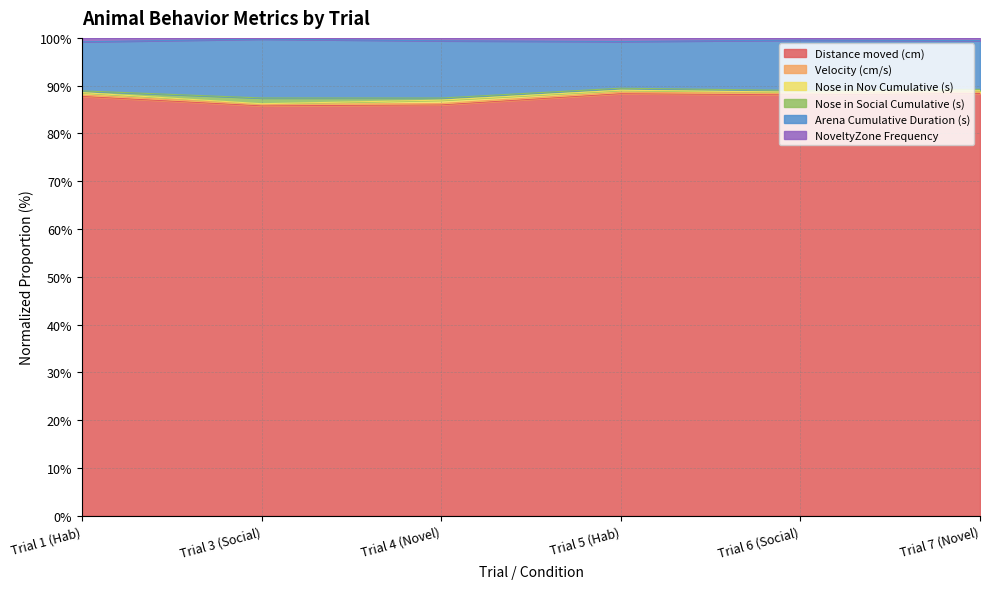

What is the label of the 4th point from the right?

Trial 4 (Novel)